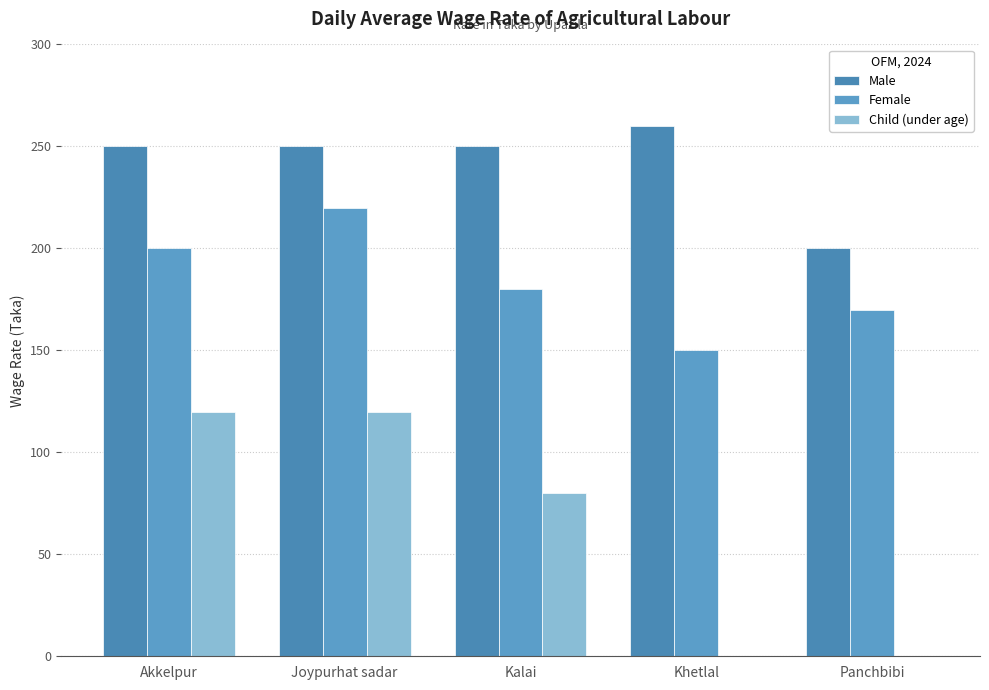

What is the highest value of the Child (under age) series?

120